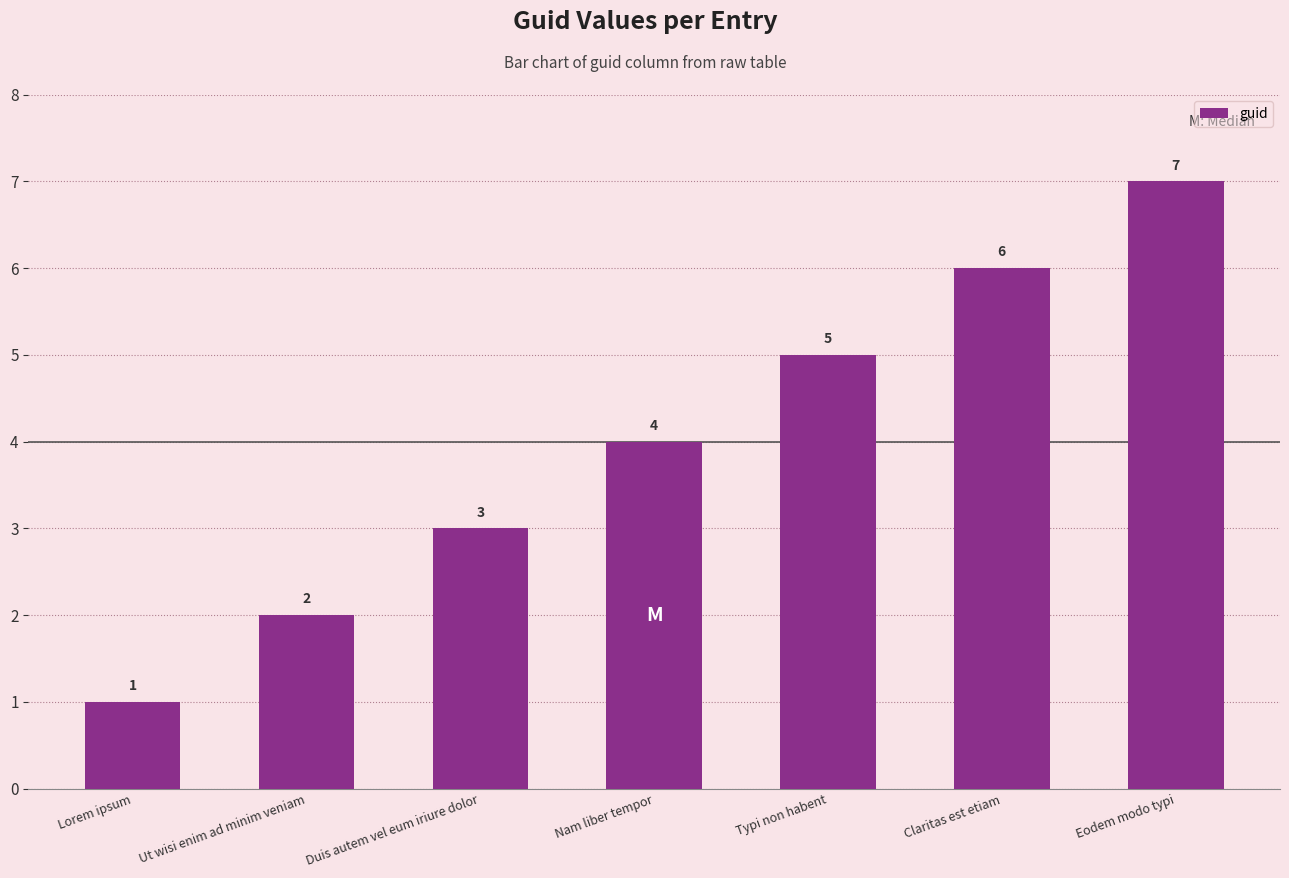

How many bars are there in total?

7